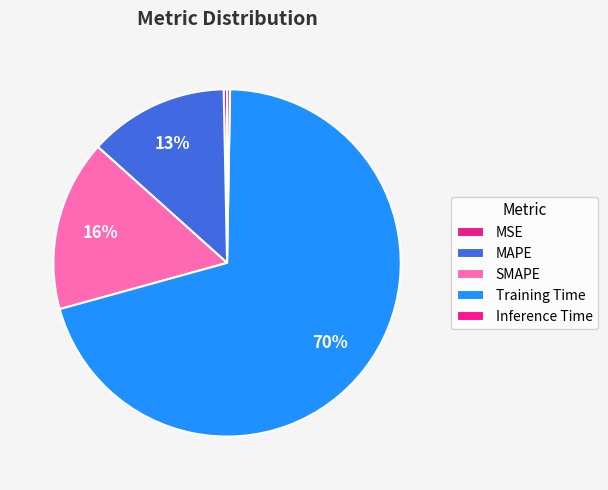

Is there a majority slice in this chart?

Yes